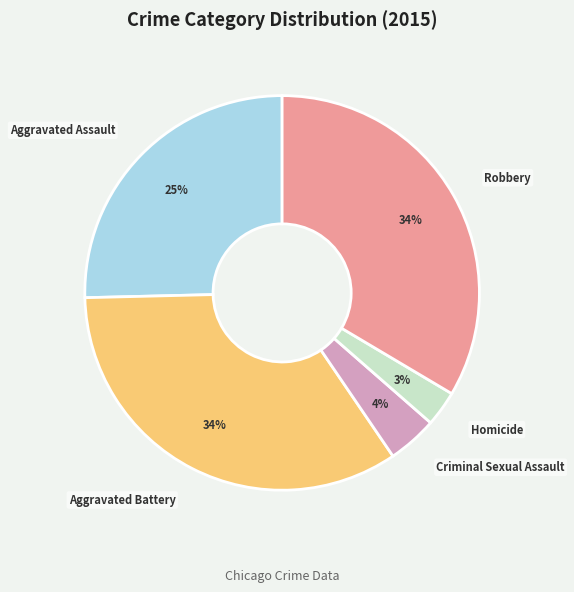

Approximately how many times larger is the value at Robbery compared to Aggravated Battery?

1.0